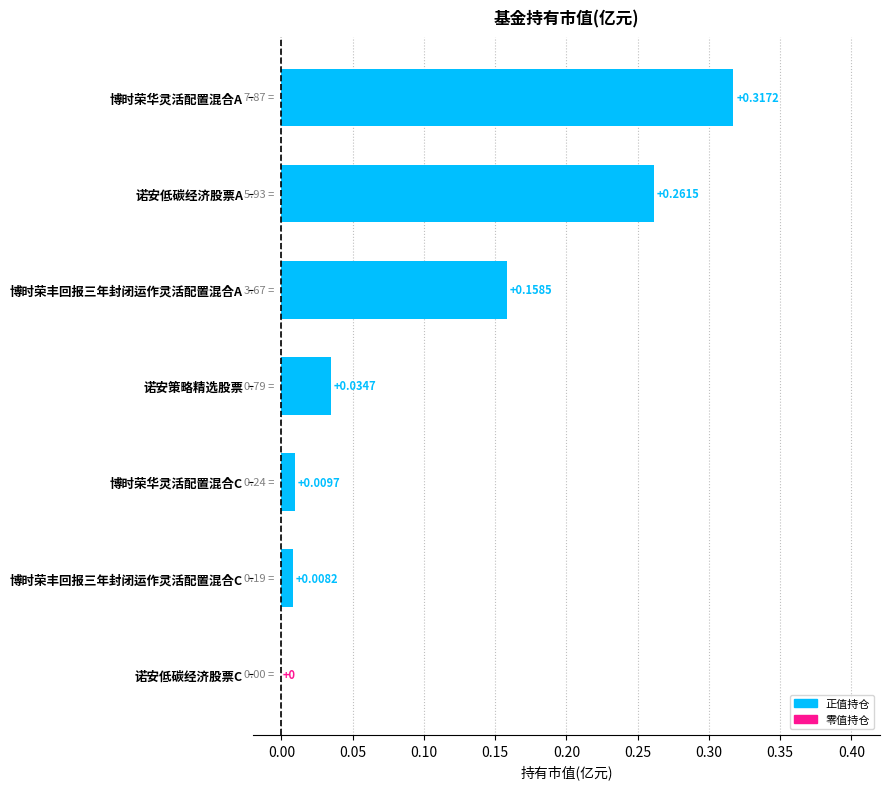

At which label is the value closest to 0?

诺安低碳经济股票C